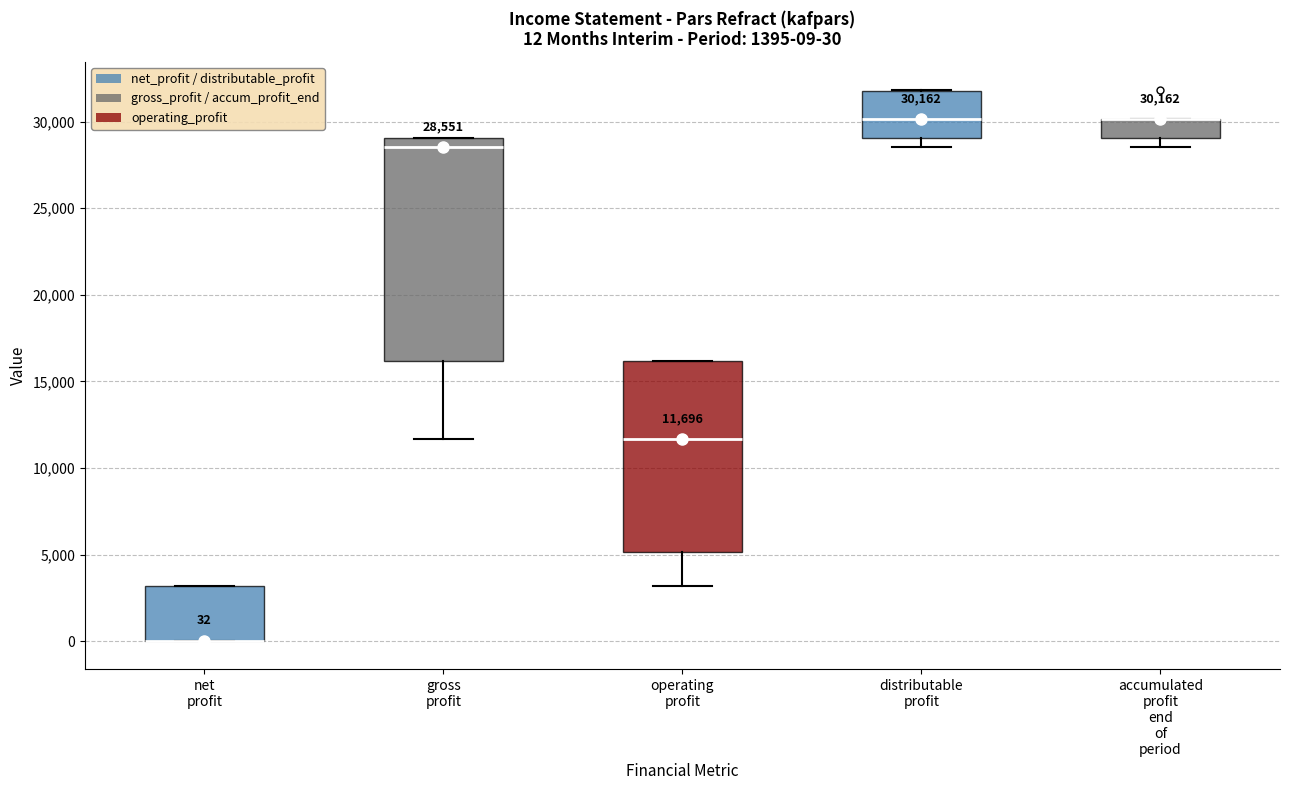

Which box is the tallest, from its lower edge to its upper edge?

gross profit